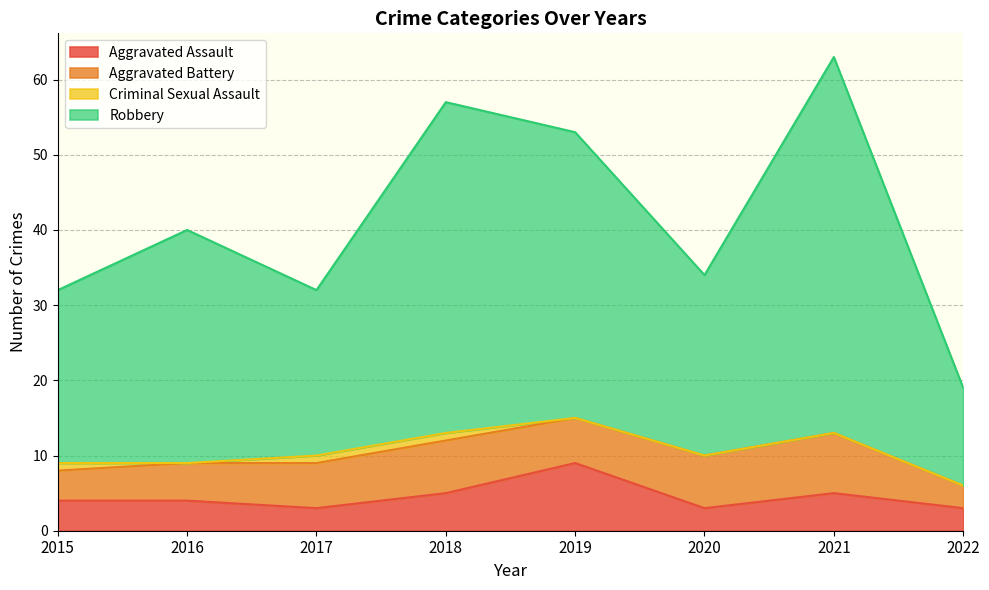

Count the number of categories in the chart.

8